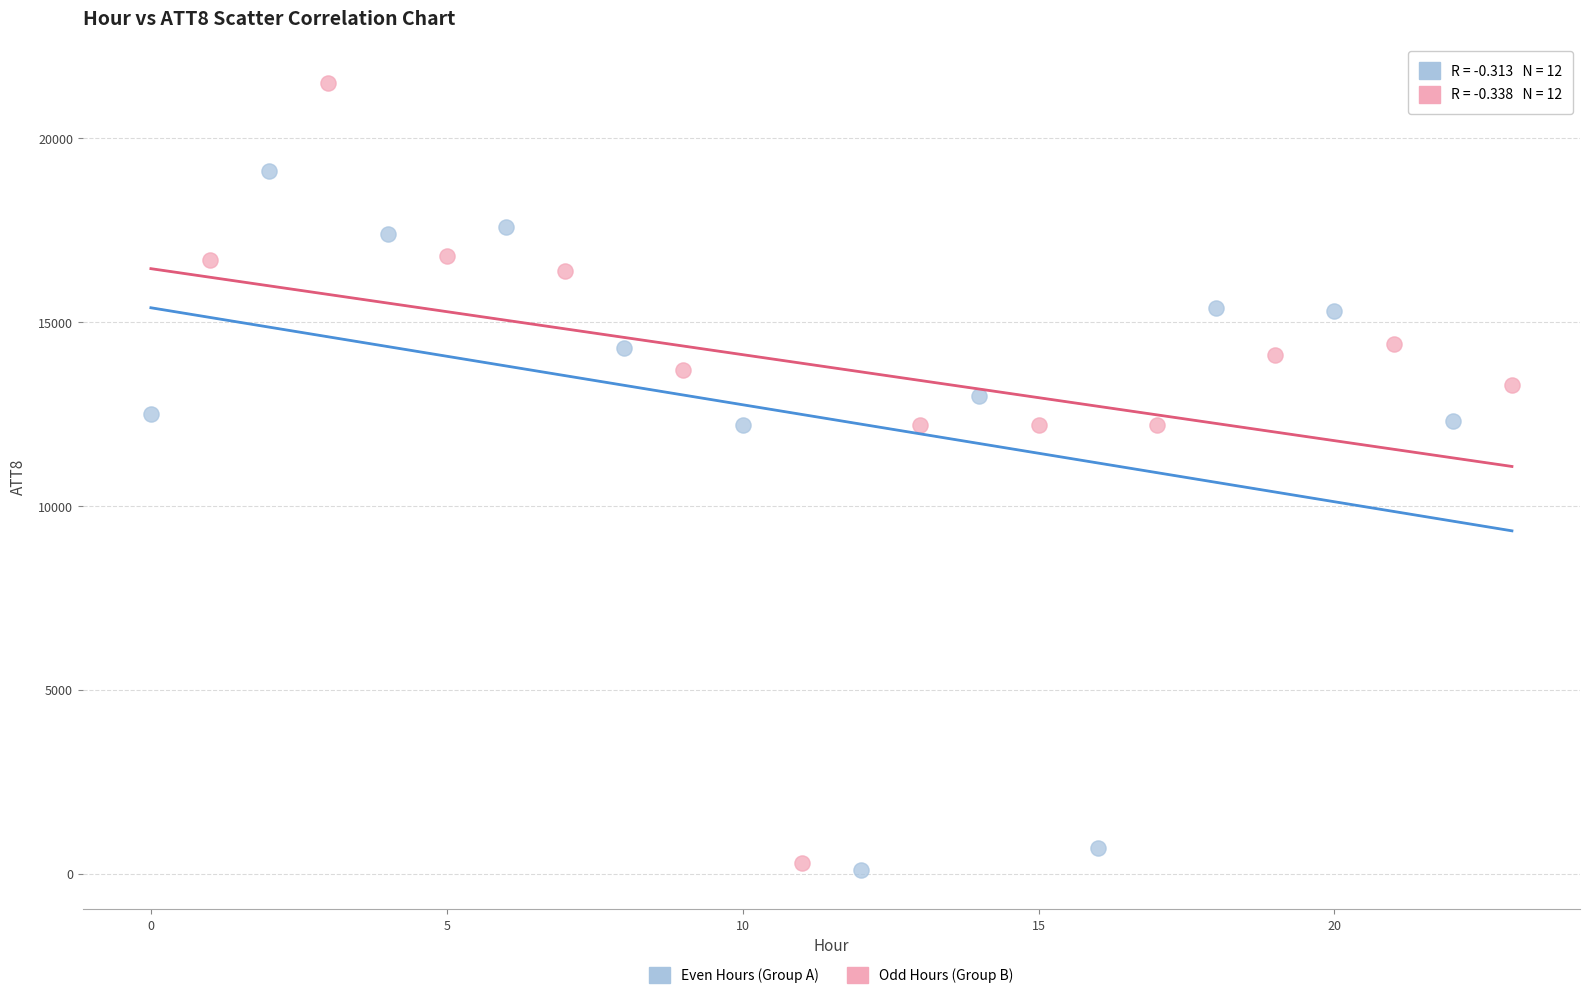

Which series contains the lowest Y value?

Even Hours (Group A)